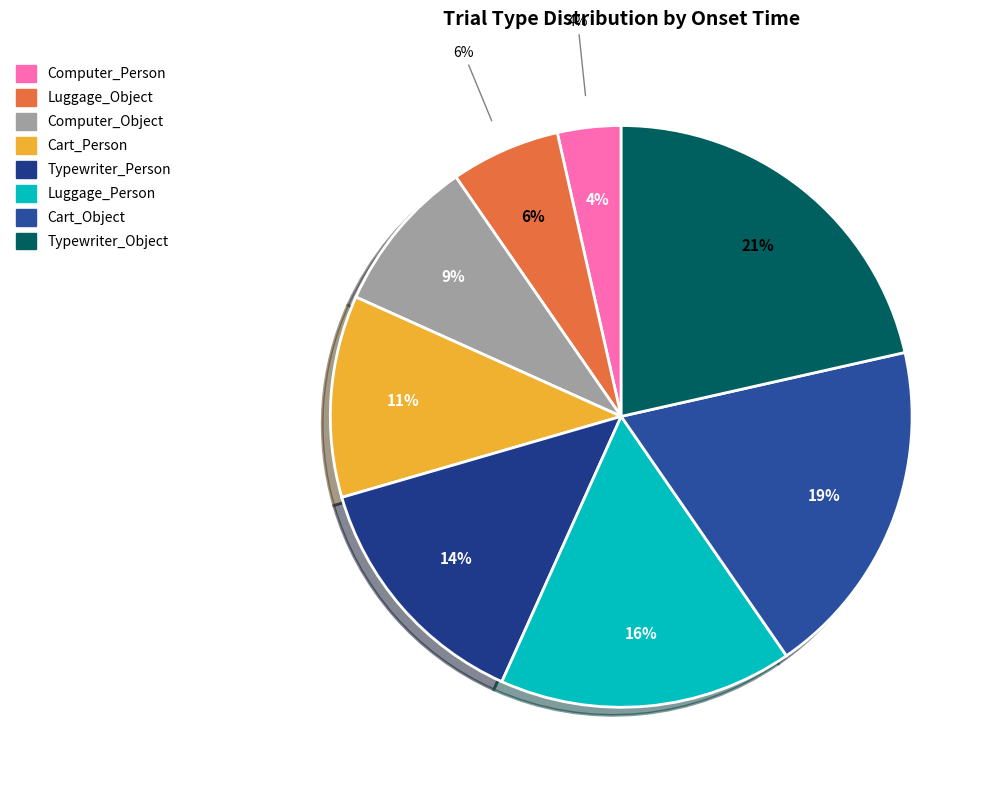

Which has a higher value, Cart_Object or Typewriter_Person?

Cart_Object